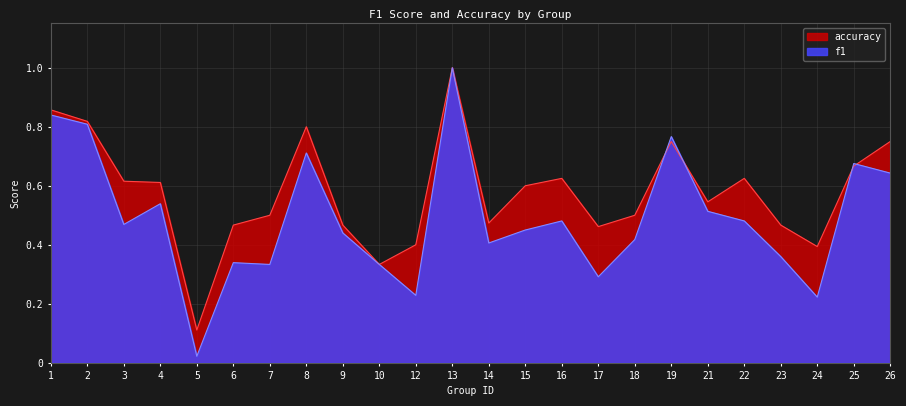

What is the difference between the maximum and second lowest values in the accuracy series?

0.7